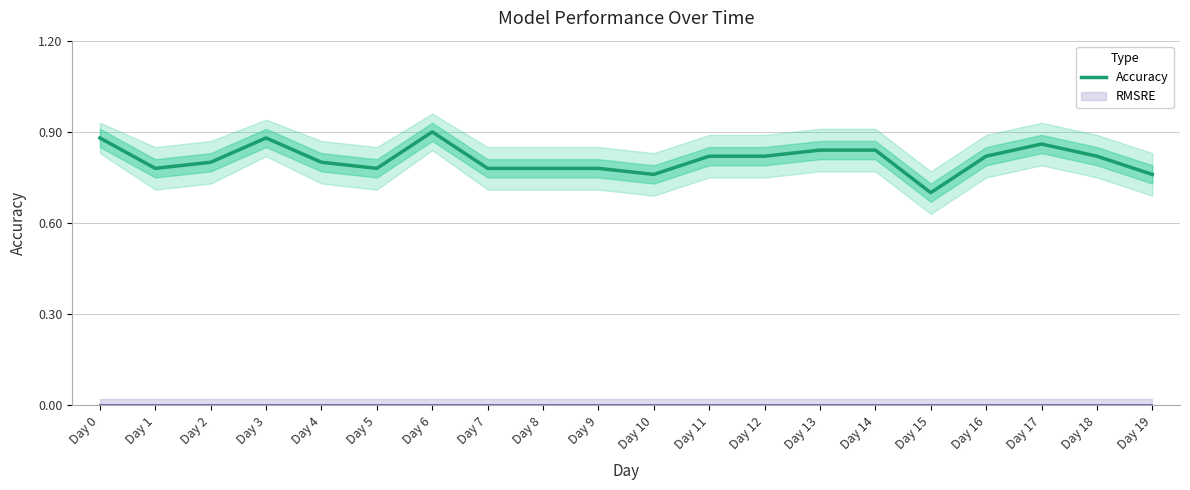

Which category has the lowest value across all series?

Day 15